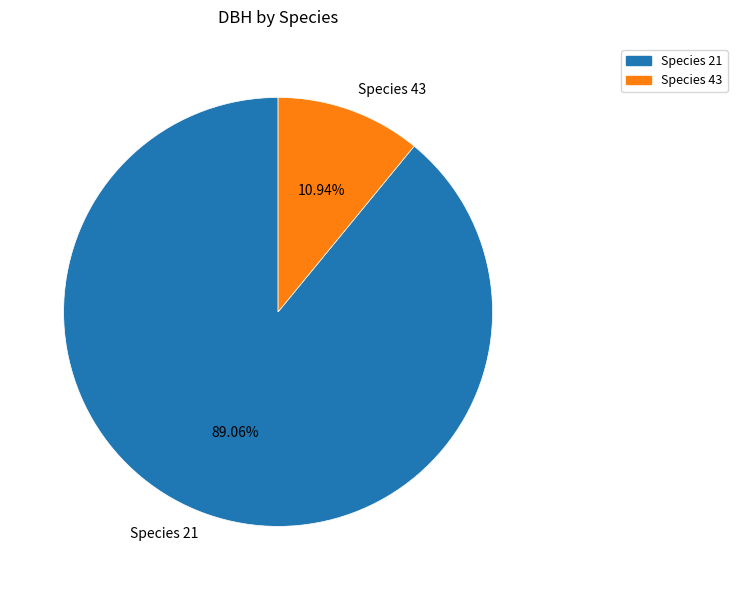

Combined, do Species 43 and Species 21 account for over 50%?

Yes